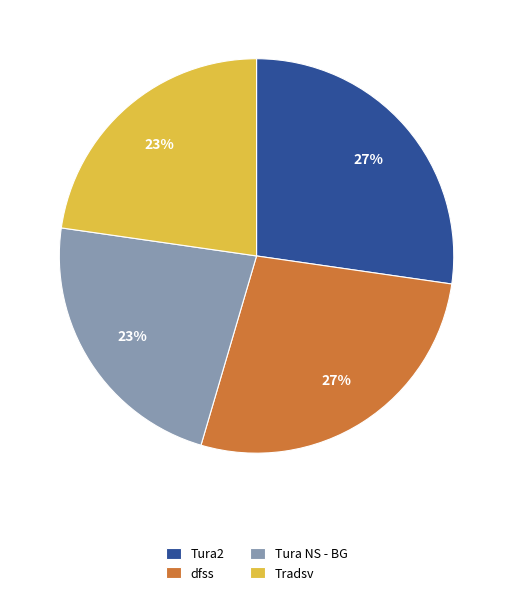

Is it true that Tura NS - BG is 23% of the pie?

True